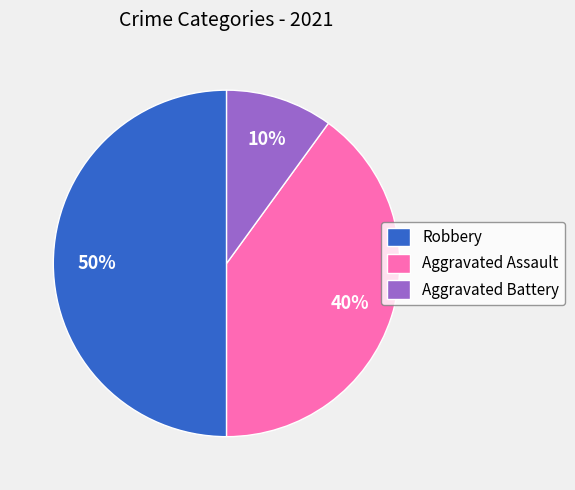

Rank the categories by value from highest to lowest.

Robbery, Aggravated Assault, Aggravated Battery